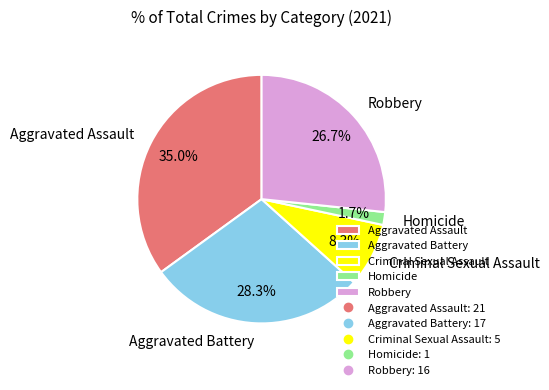

Which has a higher value, Aggravated Battery or Homicide?

Aggravated Battery